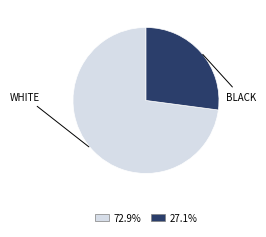

Is there any slice that represents more than half of the pie?

Yes